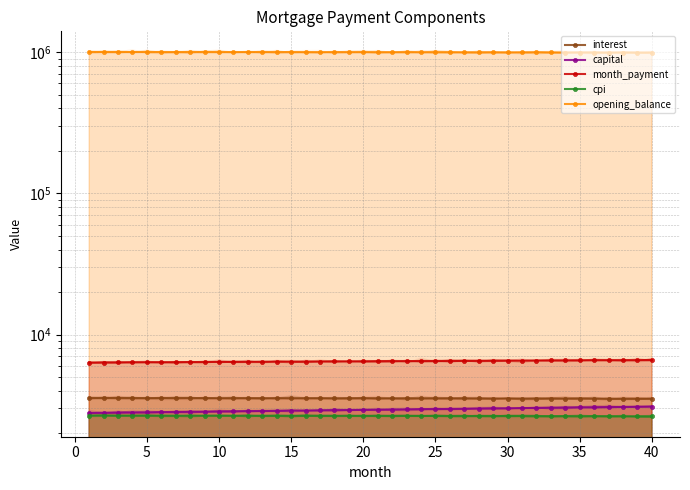

What is the difference between the maximum and minimum values in the interest series?

39.7